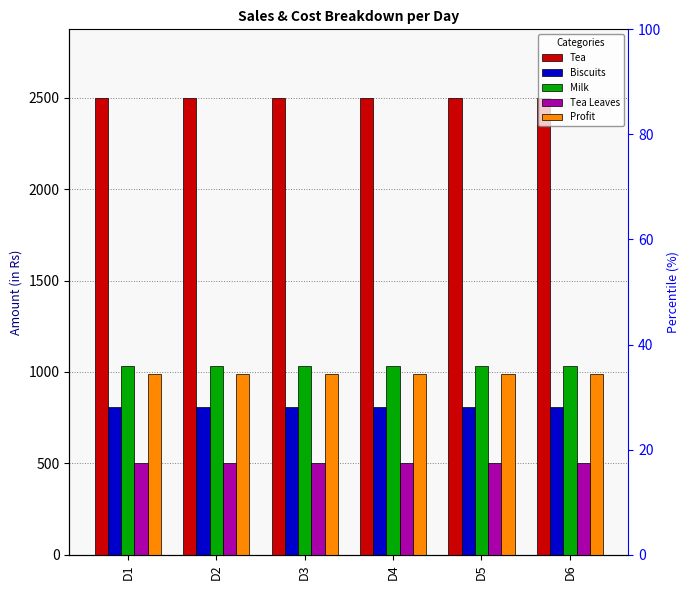

Count the number of categories in the chart.

6